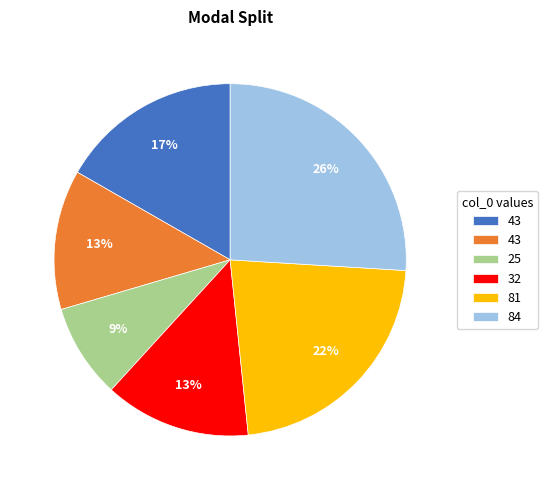

To the nearest percent, what is the average slice percentage?

17%